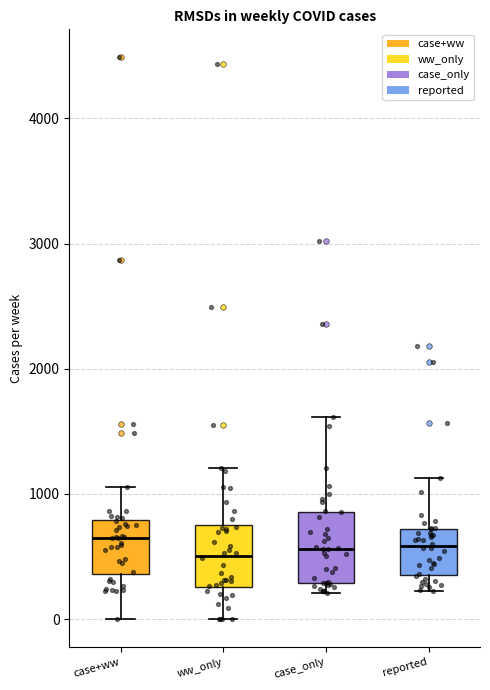

Where does the lower whisker of the box for ww_only end on the y-axis? The values are not printed on the chart, so give them approximately, as read against the axis.

0